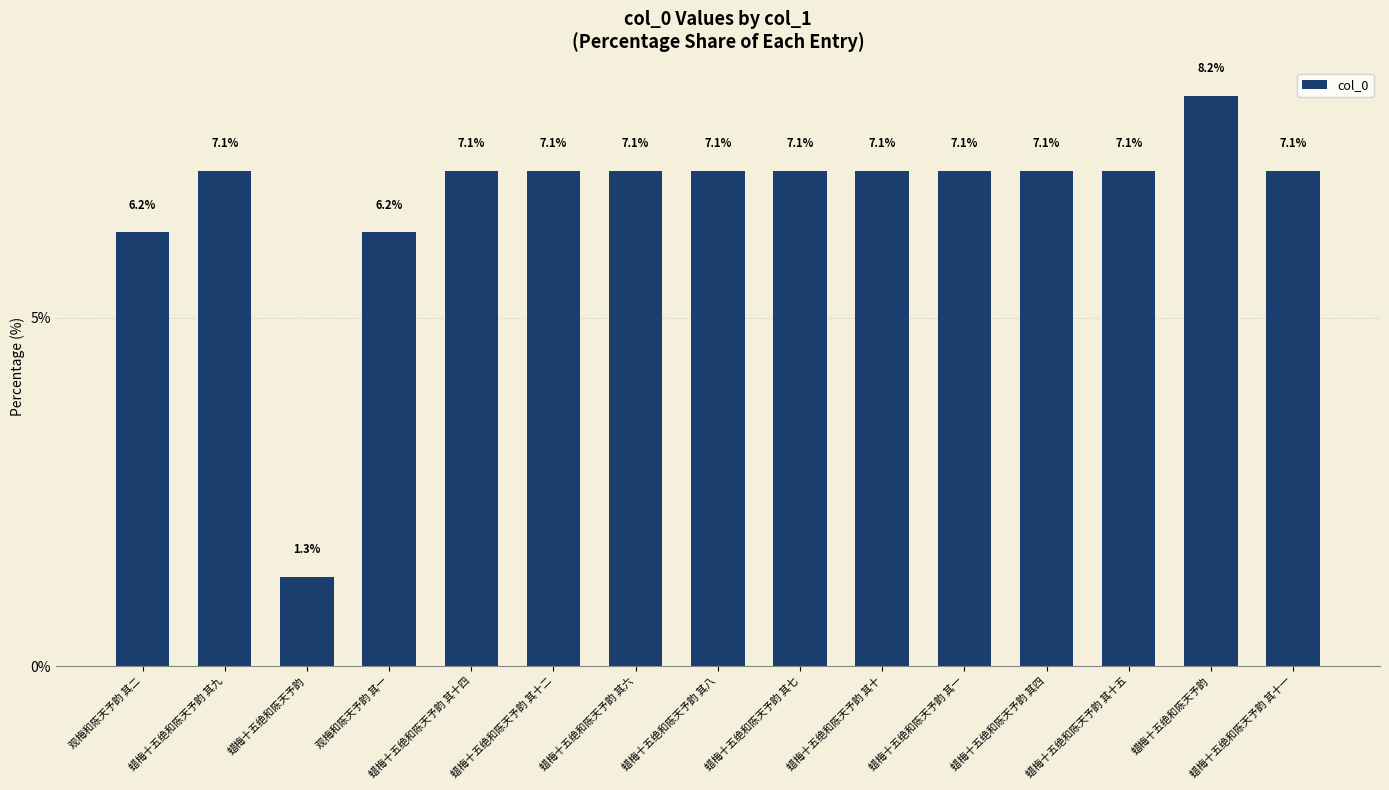

List the labels in order of value, largest first.

蜡梅十五绝和陈天予韵, 蜡梅十五绝和陈天予韵 其十四, 蜡梅十五绝和陈天予韵 其十二, 蜡梅十五绝和陈天予韵 其八, 蜡梅十五绝和陈天予韵 其六, 蜡梅十五绝和陈天予韵 其七, 蜡梅十五绝和陈天予韵 其十五, 蜡梅十五绝和陈天予韵 其一, 蜡梅十五绝和陈天予韵 其九, 蜡梅十五绝和陈天予韵 其十一, 蜡梅十五绝和陈天予韵 其四, 蜡梅十五绝和陈天予韵 其十, 观梅和陈天予韵 其二, 观梅和陈天予韵 其一, 蜡梅十五绝和陈天予韵